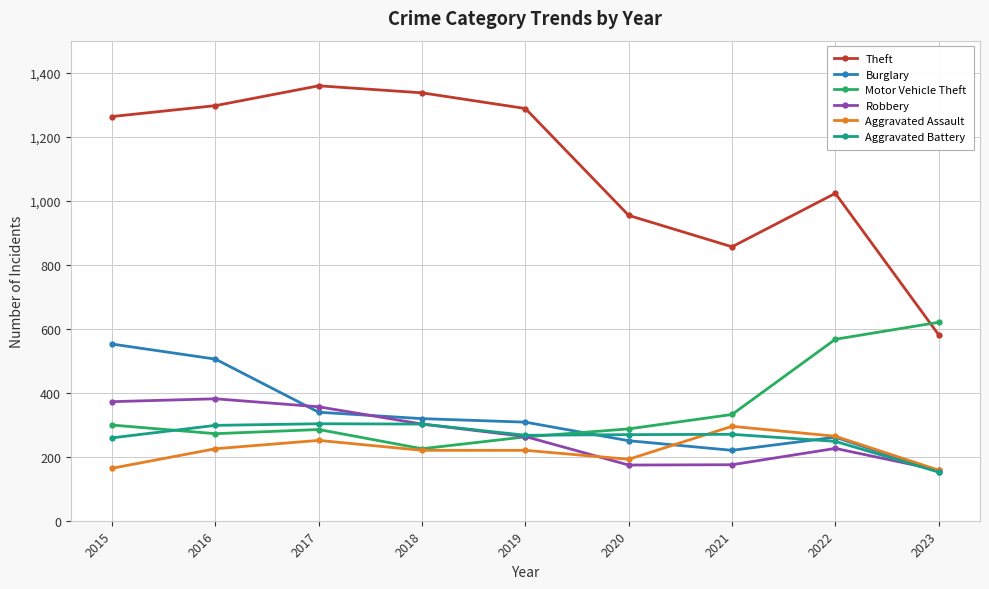

Is the value of Motor Vehicle Theft at 2023 greater than the value of Aggravated Battery at 2015?

Yes